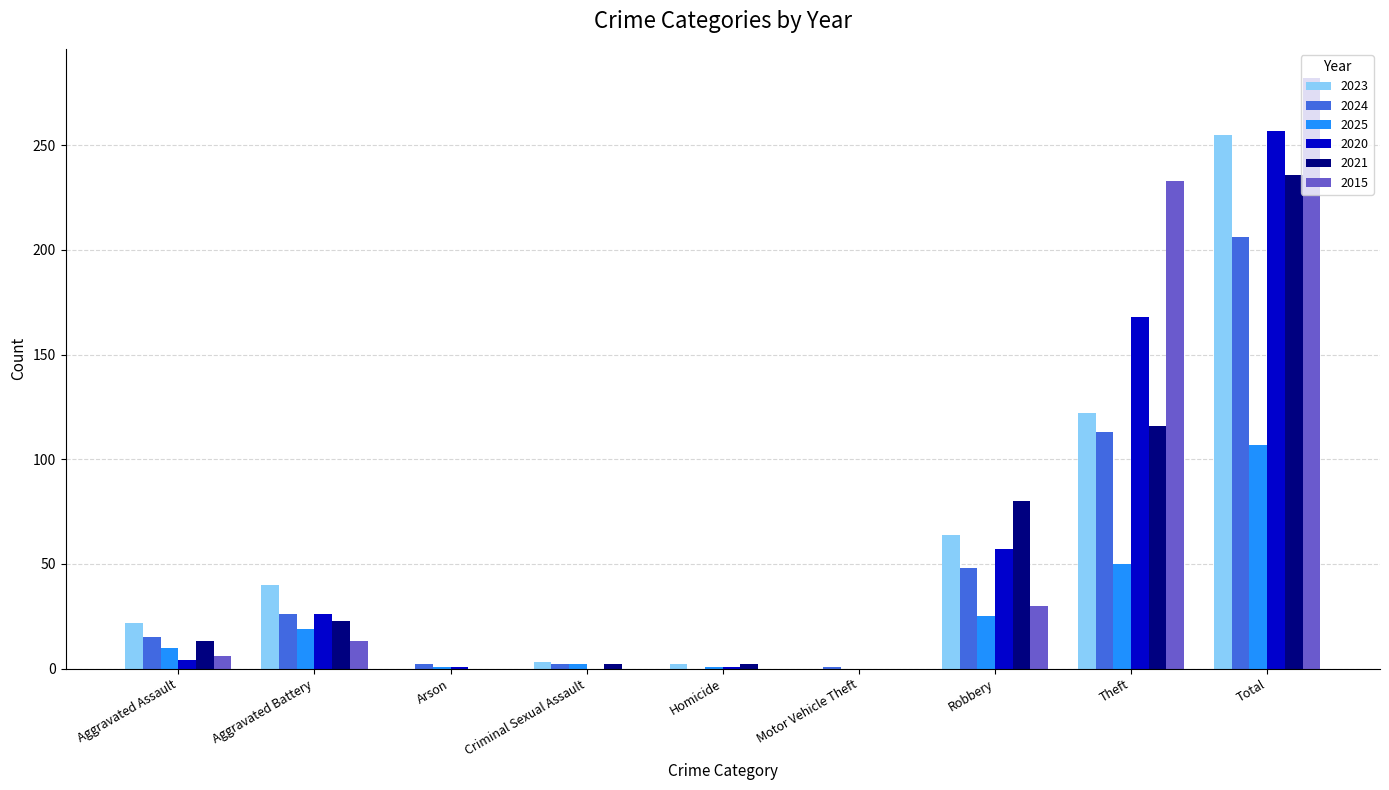

Which category has the highest value across all series?

Total